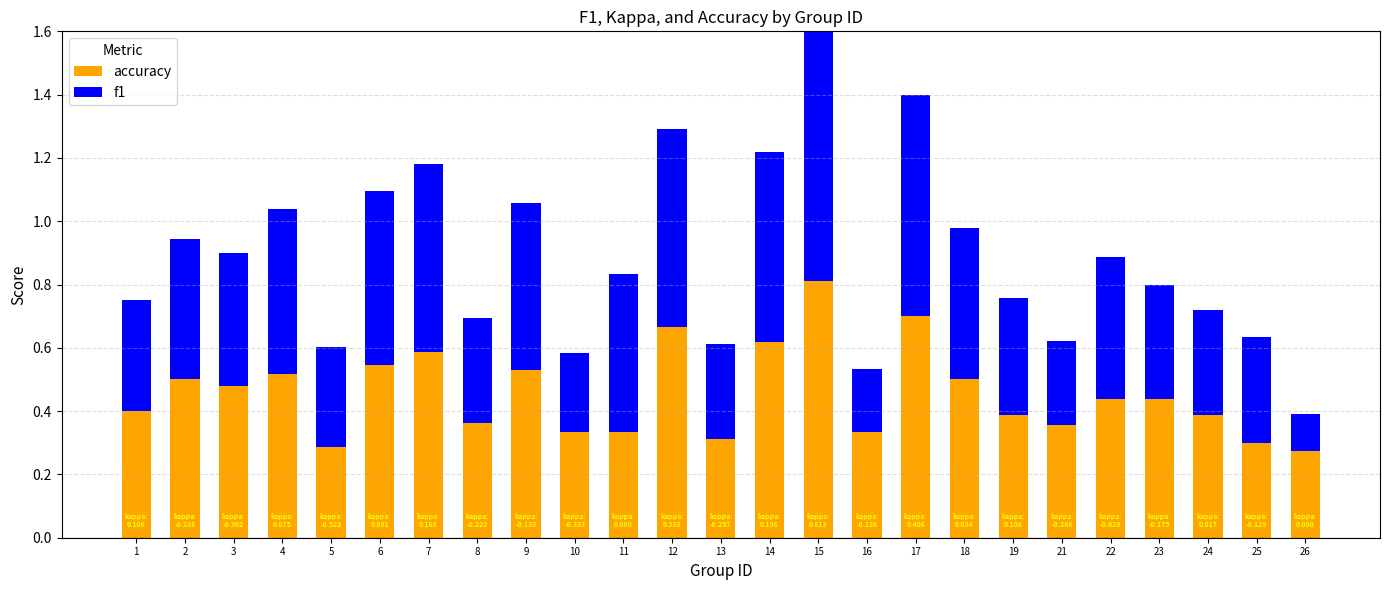

Reading left to right, list all the values displayed in this chart.

accuracy: 0.4	0.5	0.5	0.5	0.3	0.5	0.6	0.4	0.5	0.3	0.3	0.7	0.3	0.6	0.8	0.3	0.7	0.5	0.4	0.4	0.4	0.4	0.4	0.3	0.3
f1: 0.4	0.4	0.4	0.5	0.3	0.5	0.6	0.3	0.5	0.2	0.5	0.6	0.3	0.6	0.8	0.2	0.7	0.5	0.4	0.3	0.4	0.4	0.3	0.3	0.1